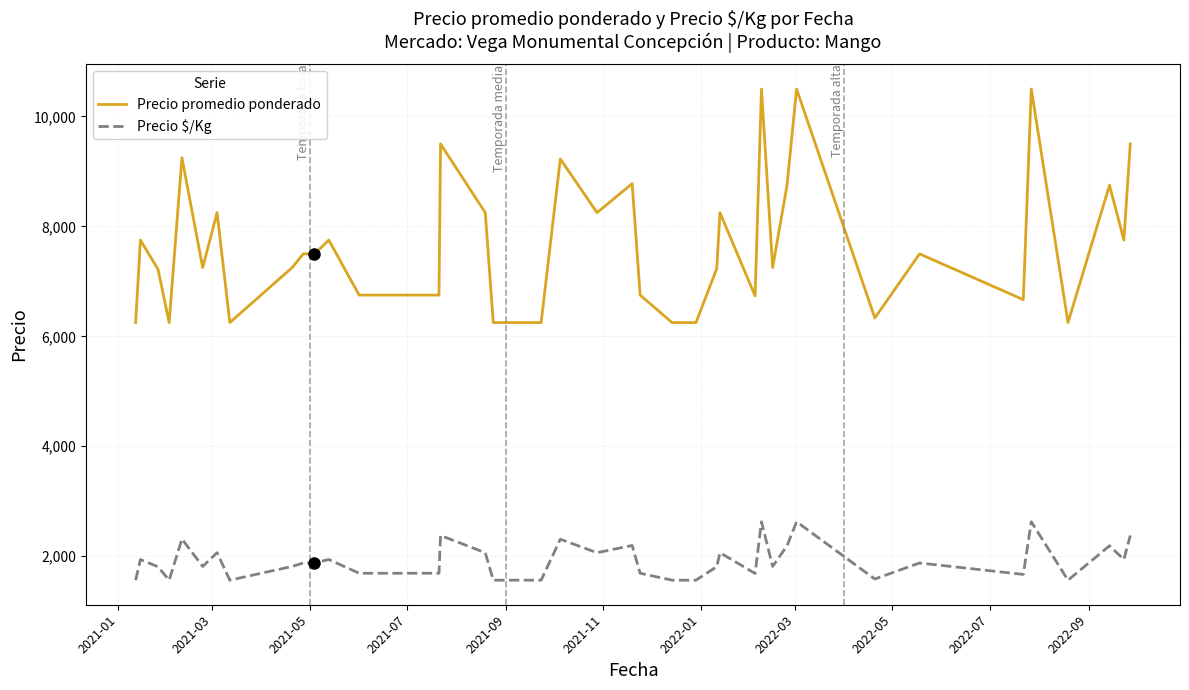

True or false: Precio $/Kg and Precio promedio ponderado cross at least once.

False